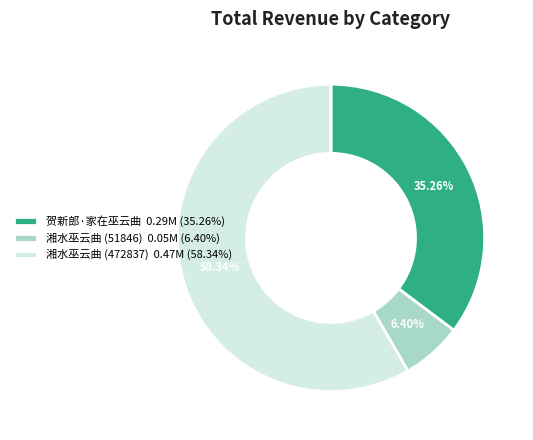

How many slices are in this pie chart?

3